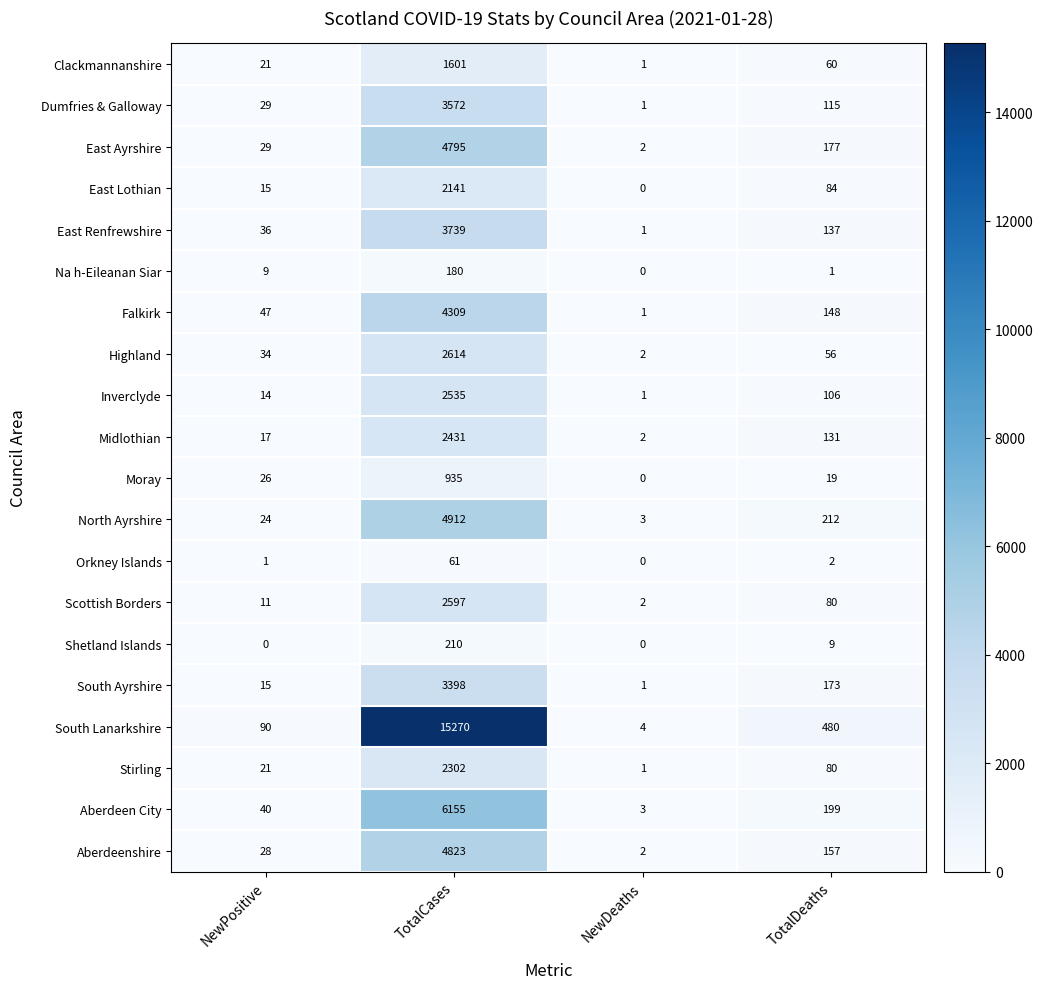

The Orkney Islands series shows 2 at TotalDeaths. True or false?

True